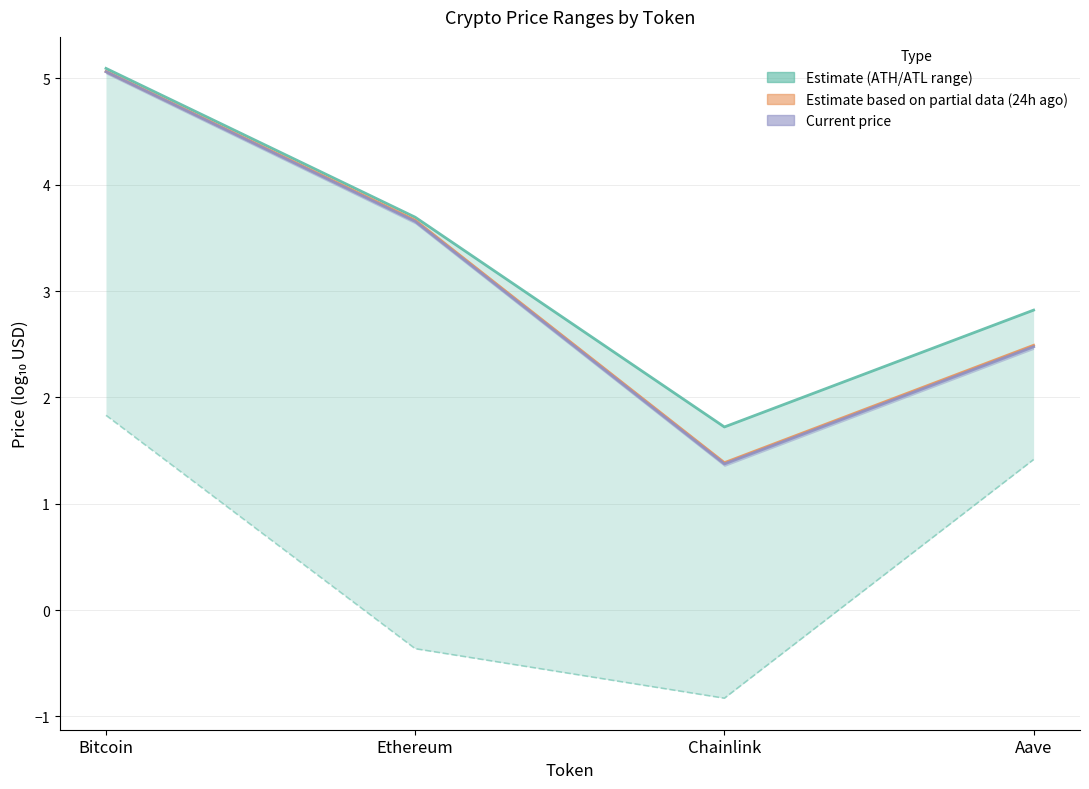

What is the difference between the allTimeLow (log) values at Bitcoin and Ethereum?

2.2